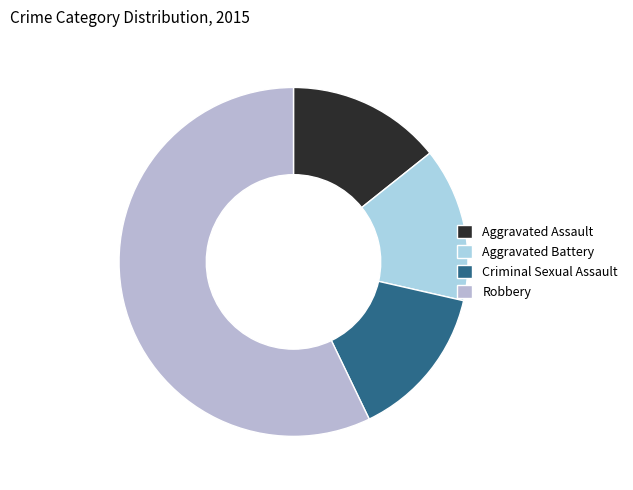

What is the ratio of the value at Criminal Sexual Assault to the value at Aggravated Battery?

1.0